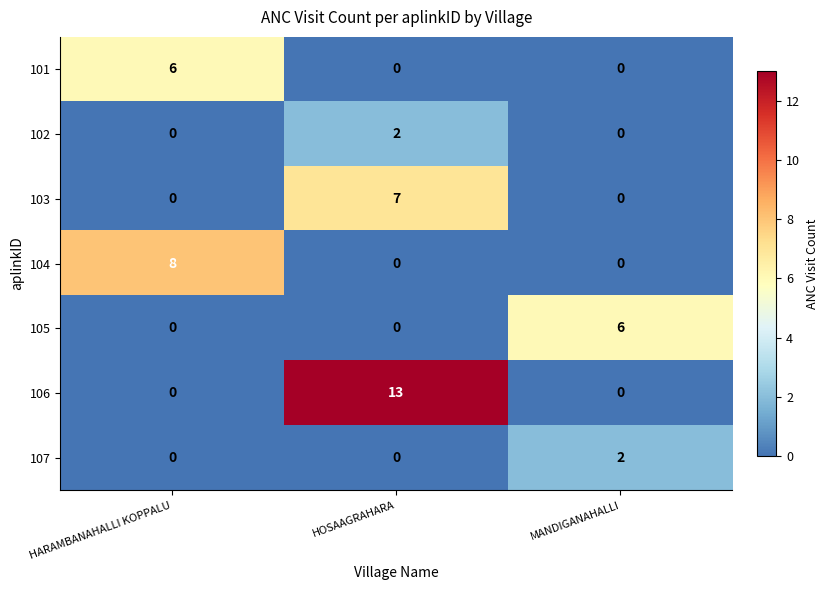

How many categories are shown in the chart?

3